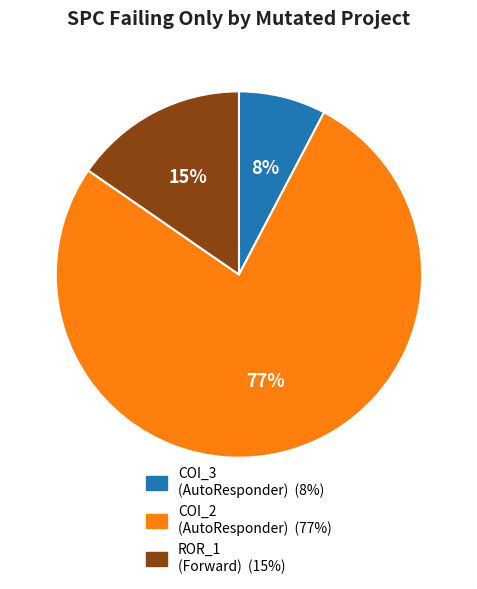

To the nearest percent, what is the difference between the largest and smallest slice percentages?

69%